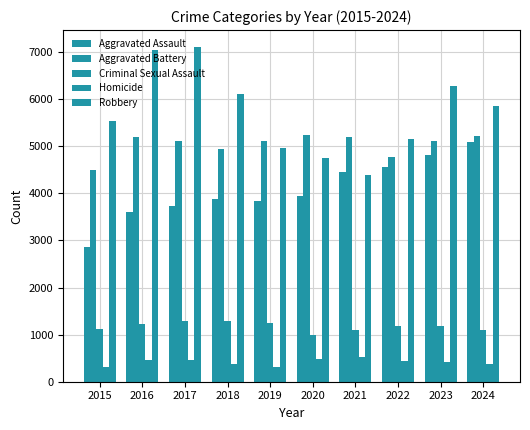

How many bars are there in total?

50